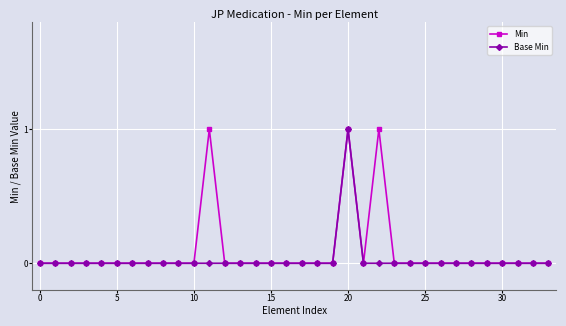

What is the value of the Min point at the 21st from the left?

1